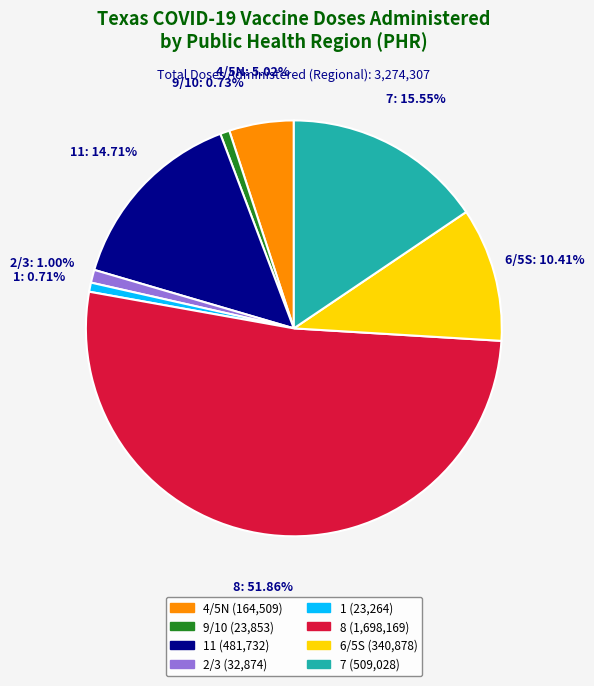

How many segments does this pie chart have?

8